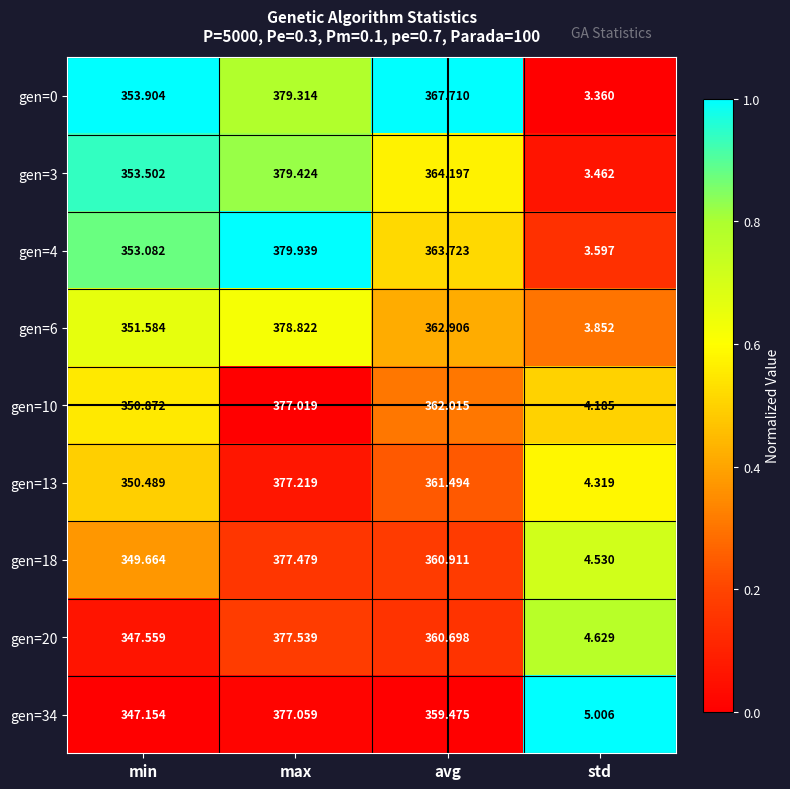

At which label is gen=10 closest to 190?

min